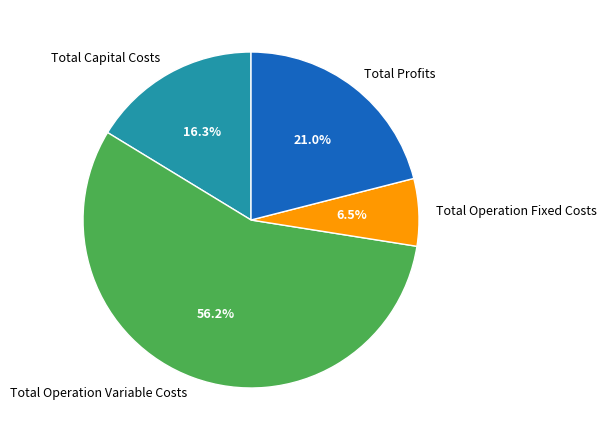

Which has a higher value, Total Profits or Total Operation Fixed Costs?

Total Profits